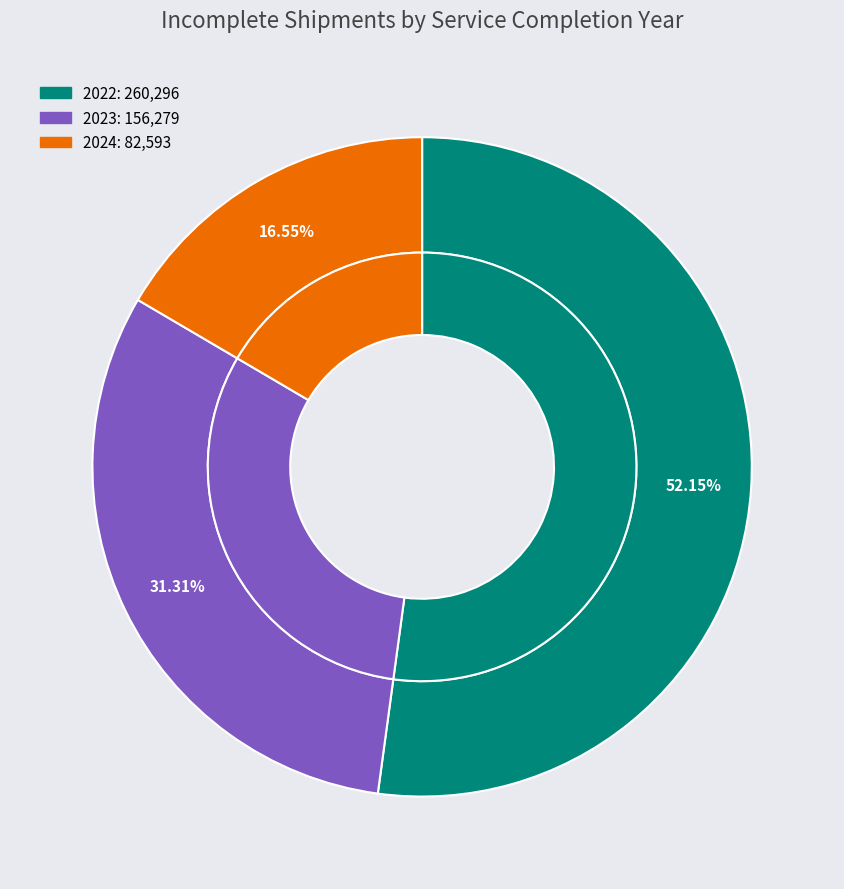

To the nearest percent, what portion does 2023 represent?

31%